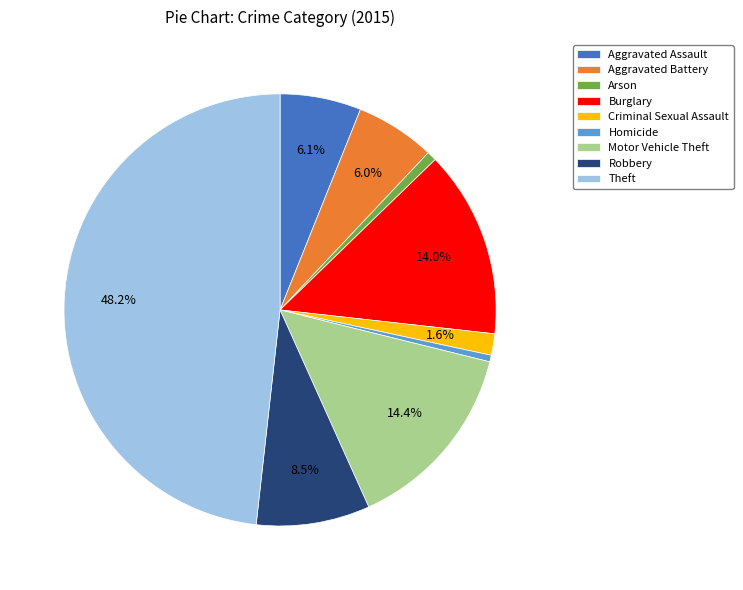

Which slice is the largest?

Theft